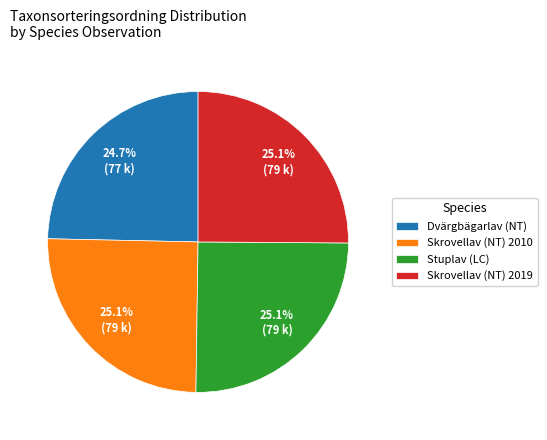

Is there a majority slice in this chart?

No